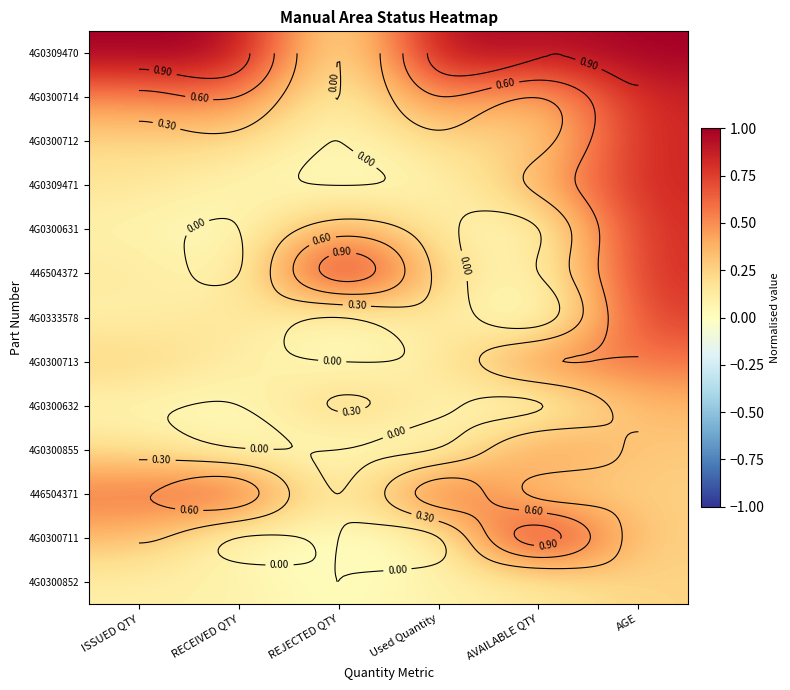

At how many categories does at least one series exceed 0?

6